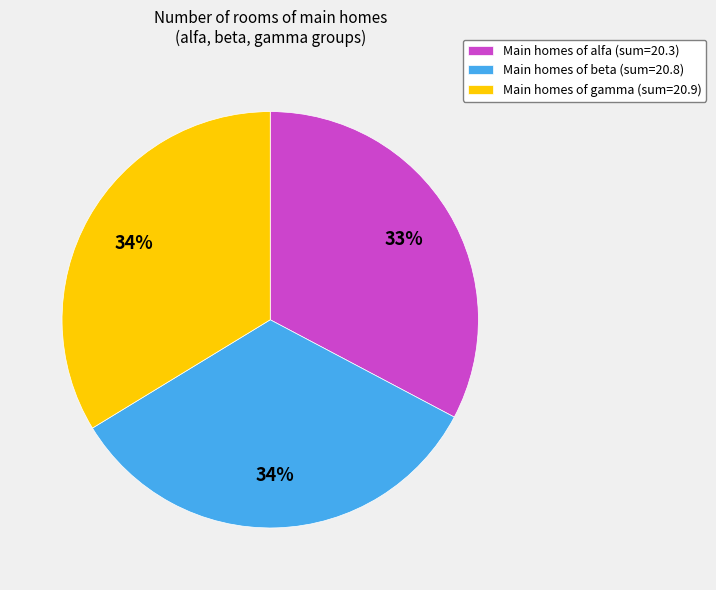

To the nearest percent, what is the difference between the largest and smallest slice percentages?

1%